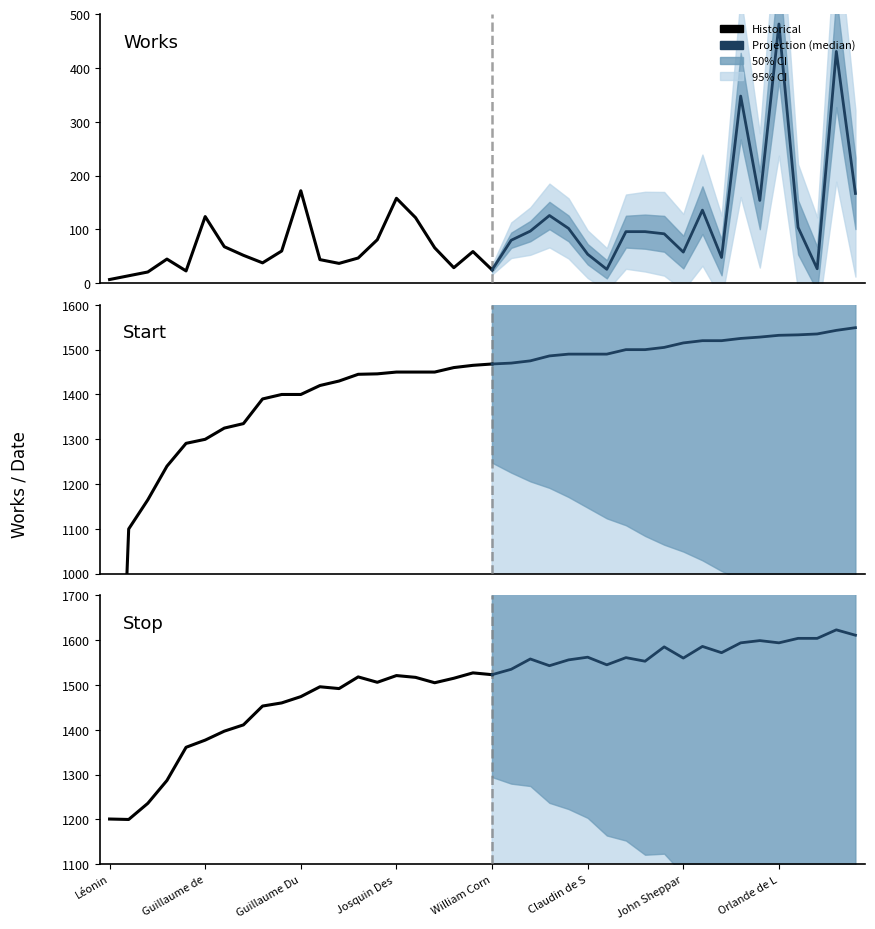

In Stop, how many points are lower than both neighbors (excluding endpoints)?

11